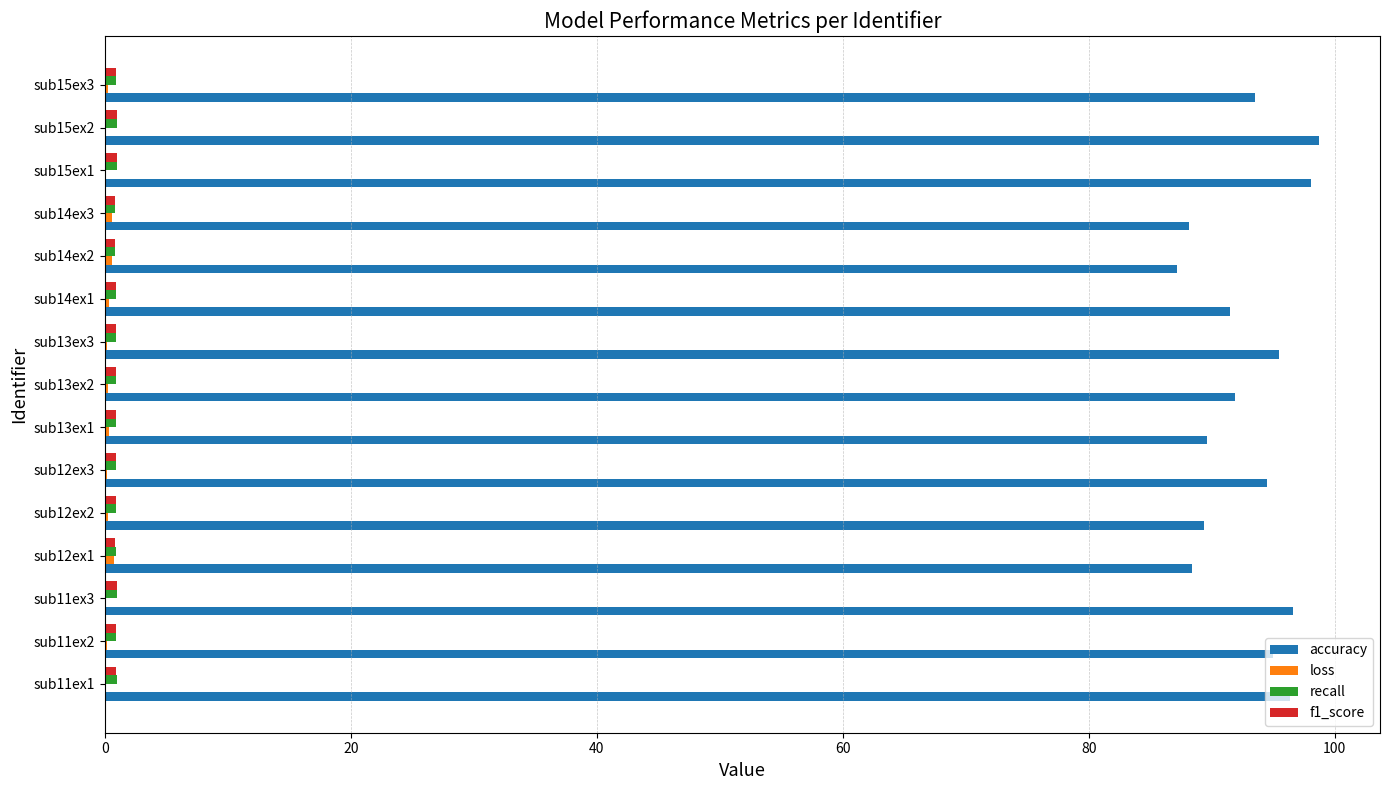

Which series has the largest total across all categories?

accuracy